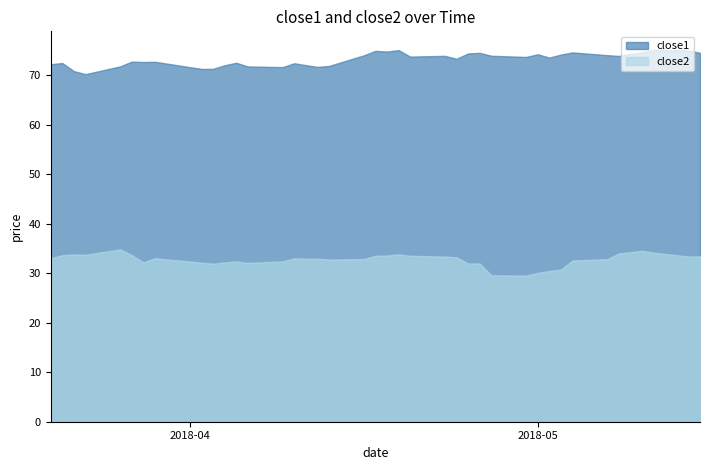

True or false: close2 and close1 cross at least once.

False